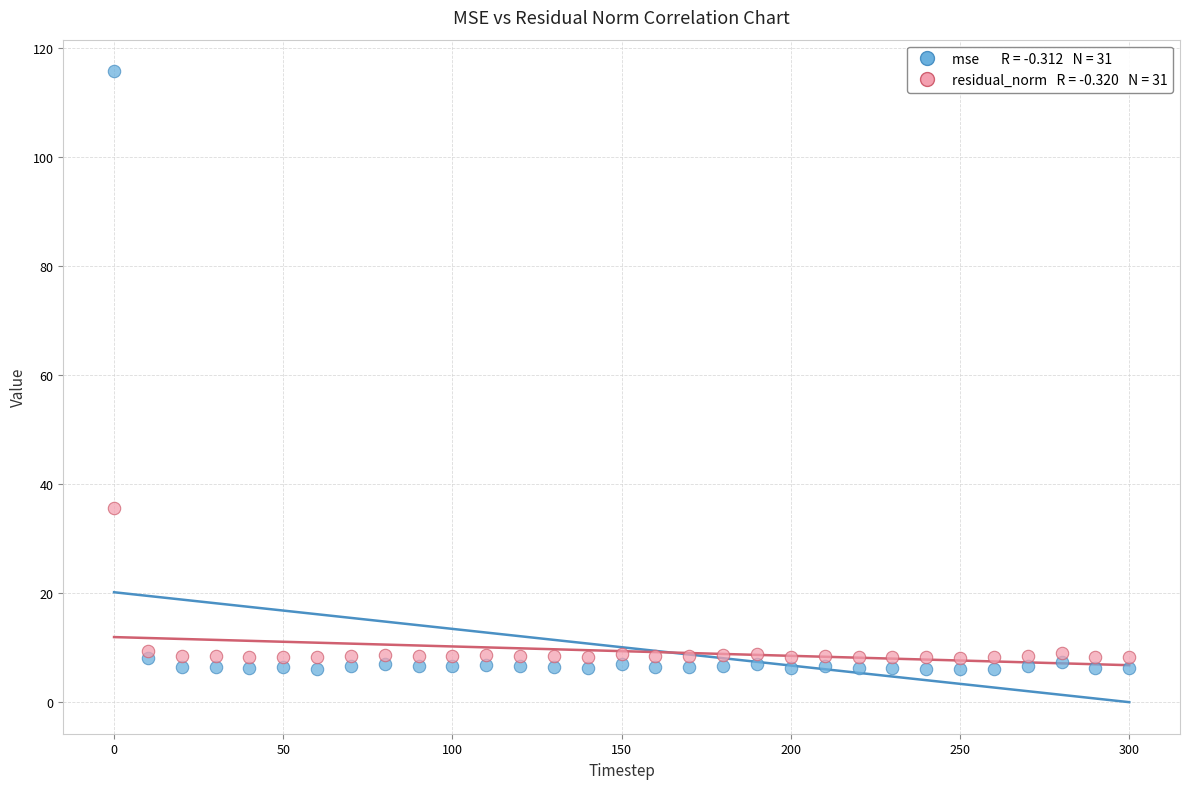

Across all data points, what is the range of X values (max minus min)?

300.0